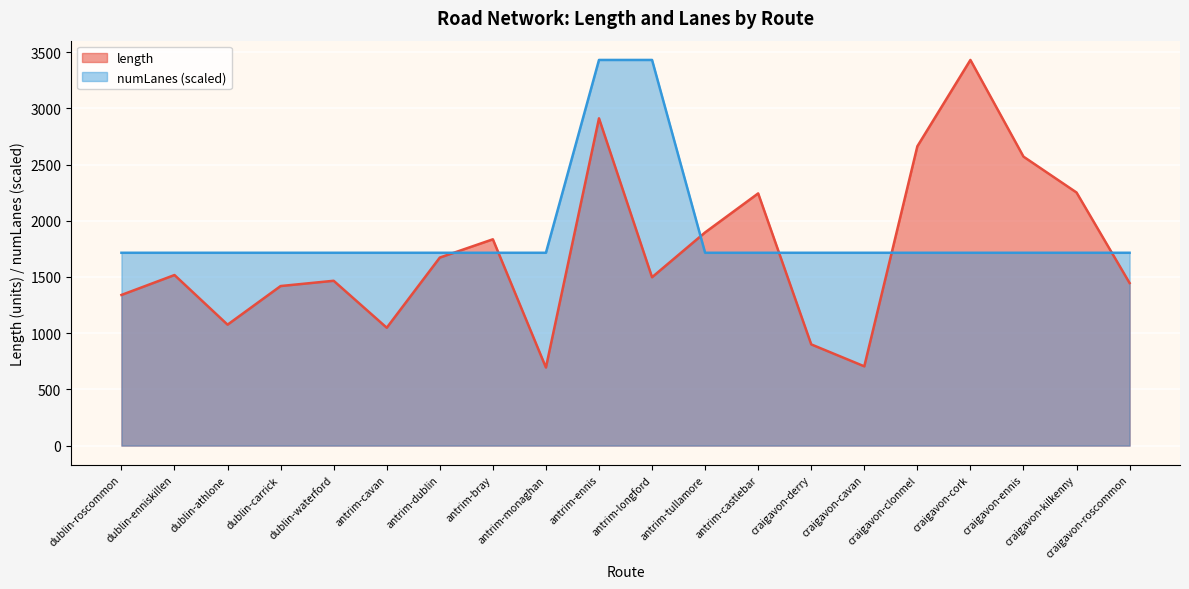

Reading left to right, list all the values displayed in this chart.

length: 1339.9	1517.1	1075.7	1419.2	1466.1	1048.4	1672.4	1835.0	694.5	2911.0	1497.6	1896.3	2243.2	900.2	705.1	2662.3	3430.4	2570.4	2251.3	1446.1
numLanes: 1715.2	1715.2	1715.2	1715.2	1715.2	1715.2	1715.2	1715.2	1715.2	3430.4	3430.4	1715.2	1715.2	1715.2	1715.2	1715.2	1715.2	1715.2	1715.2	1715.2